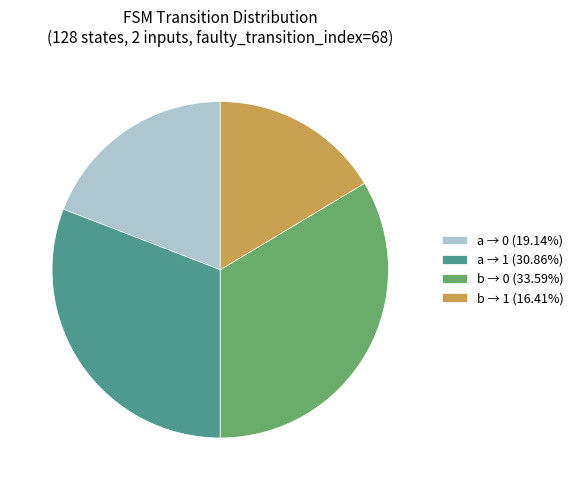

What is the ratio of the value at a → 1 (30.86%) to the value at a → 0 (19.14%)?

1.6